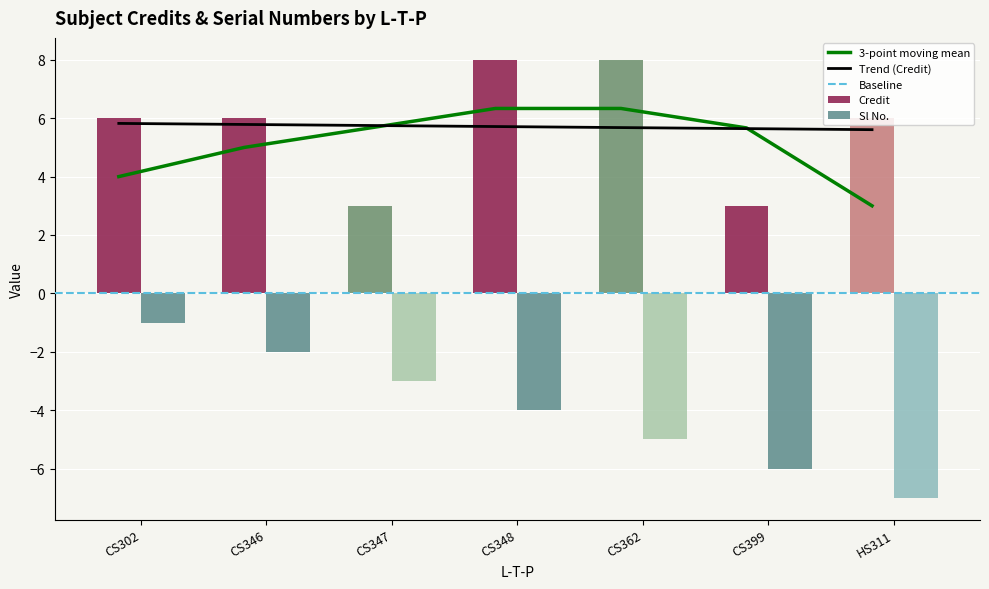

The Sl No. series shows -3 at CS347. True or false?

True